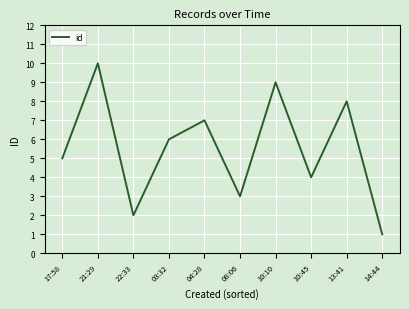

What is the difference between the maximum and second lowest values?

8